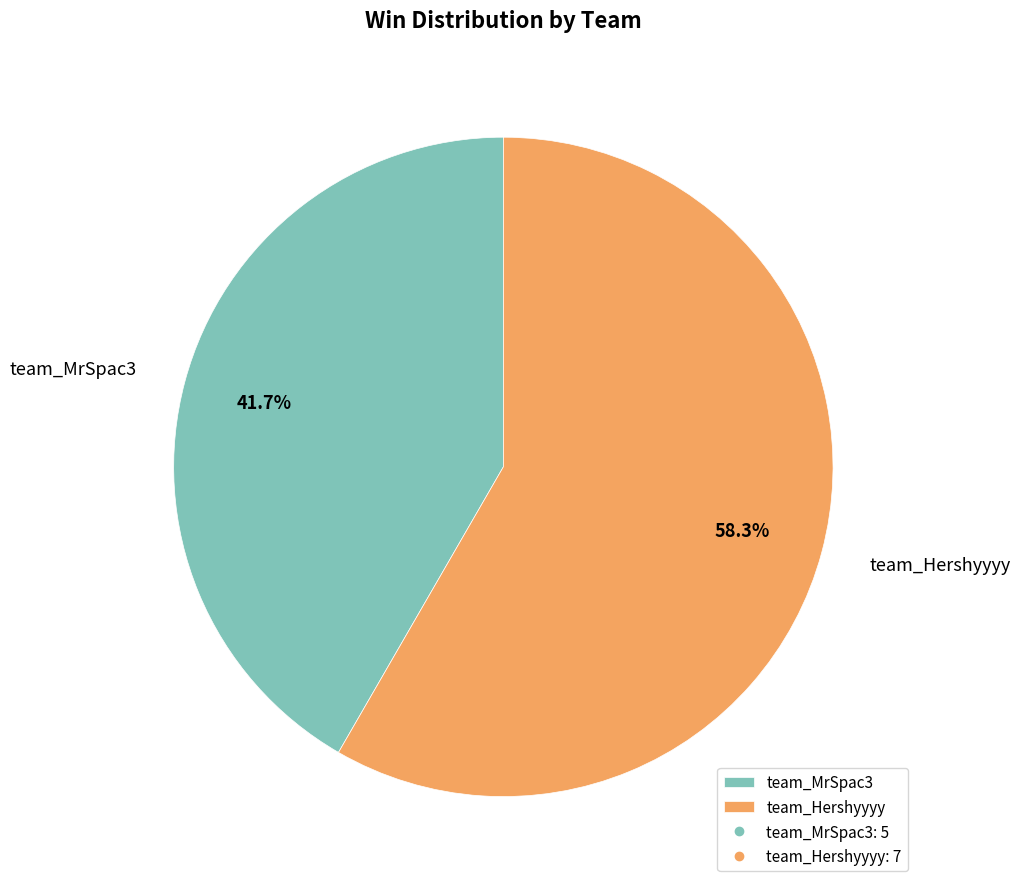

Which slice is the smallest?

team_MrSpac3